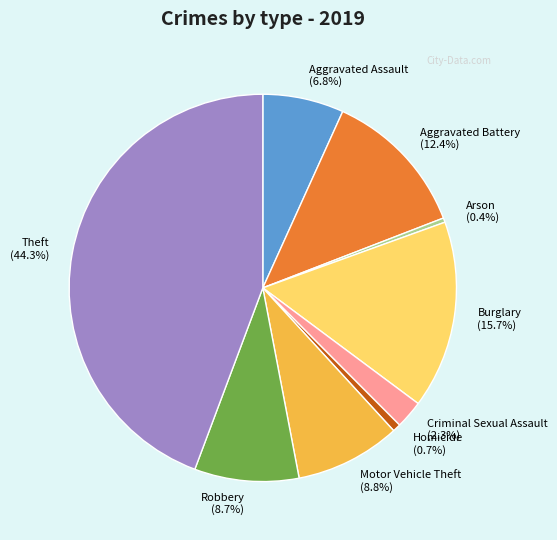

Which has a higher value, Homicide or Criminal Sexual Assault?

Criminal Sexual Assault